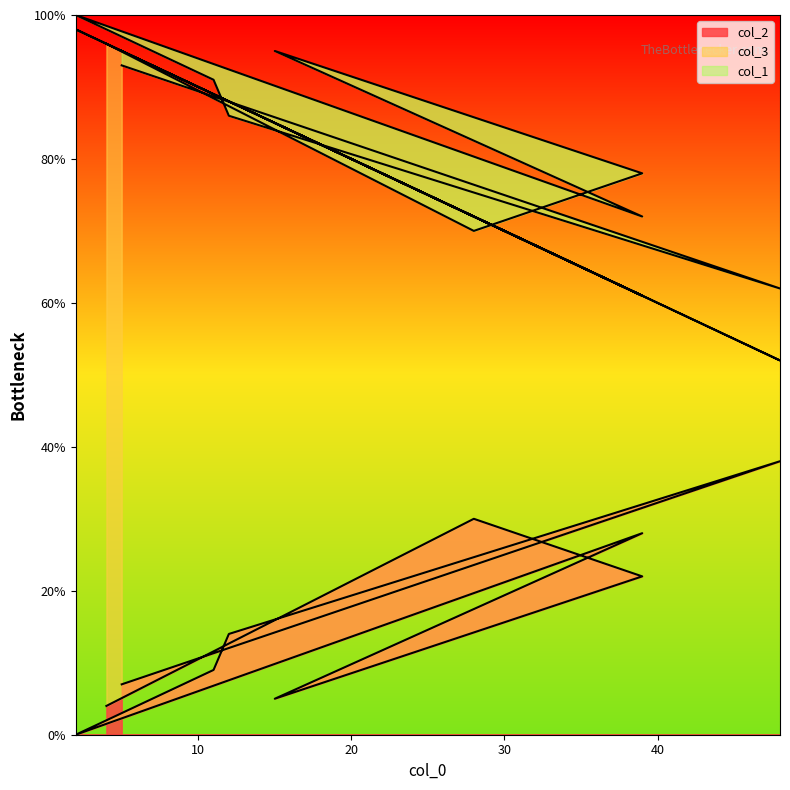

The col_2 series shows 38 at 48. True or false?

True